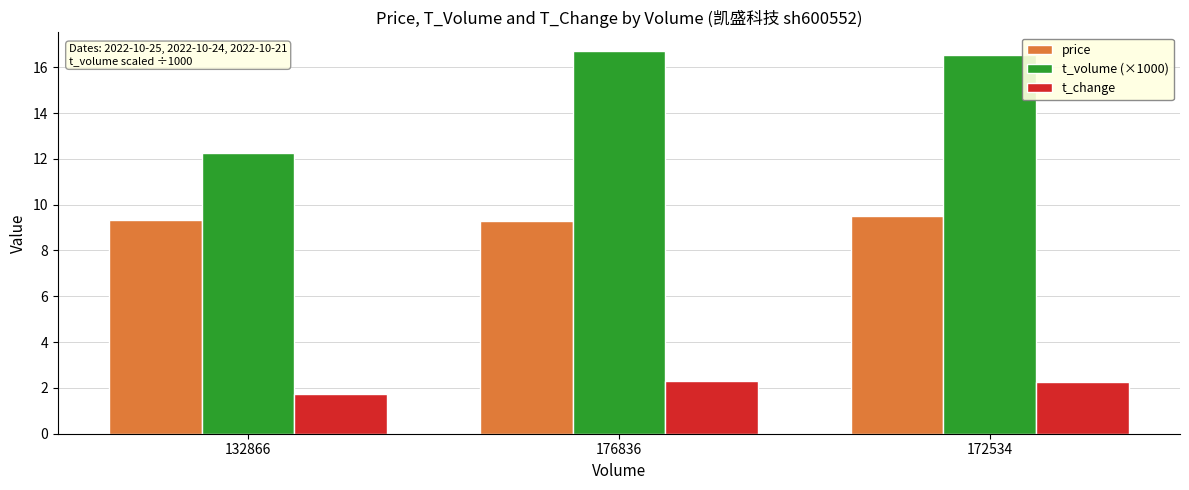

Reading left to right, list all the values displayed in this chart.

price: 132866=9.3	176836=9.3	172534=9.5
t_volume (×1000): 132866=12.3	176836=16.7	172534=16.5
t_change: 132866=1.7	176836=2.3	172534=2.3